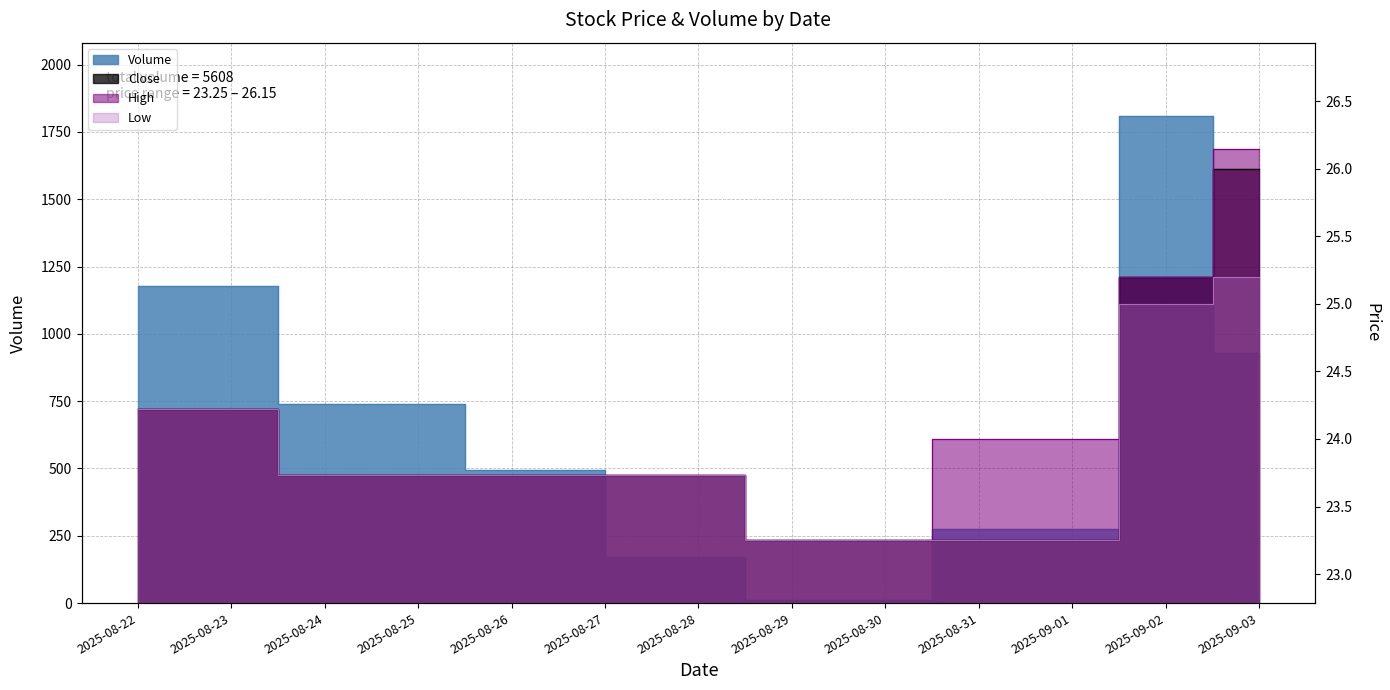

Reading right to left, extract all data points from this chart.

Close: 2025-09-03=26.0	2025-09-02=25.2	2025-09-01=23.2	2025-08-29=23.2	2025-08-28=23.7	2025-08-26=23.7	2025-08-25=23.7	2025-08-22=24.2
High: 2025-09-03=26.1	2025-09-02=25.2	2025-09-01=24.0	2025-08-29=23.2	2025-08-28=23.7	2025-08-26=23.7	2025-08-25=23.7	2025-08-22=24.2
Low: 2025-09-03=25.2	2025-09-02=25.0	2025-09-01=23.2	2025-08-29=23.2	2025-08-28=23.7	2025-08-26=23.7	2025-08-25=23.7	2025-08-22=24.2
Volume: 2025-09-03=928.0	2025-09-02=1810.0	2025-09-01=275.0	2025-08-29=10.0	2025-08-28=172.0	2025-08-26=495.0	2025-08-25=739.0	2025-08-22=1179.0